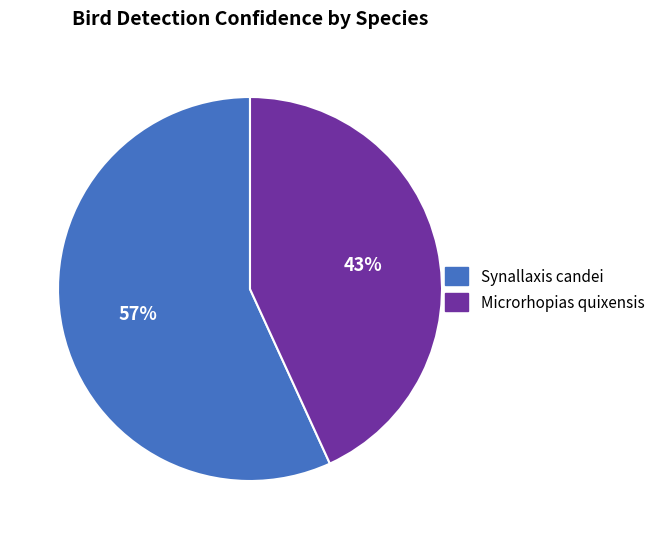

To the nearest percent, what is the difference between the Synallaxis candei and Microrhopias quixensis slice percentages?

14%